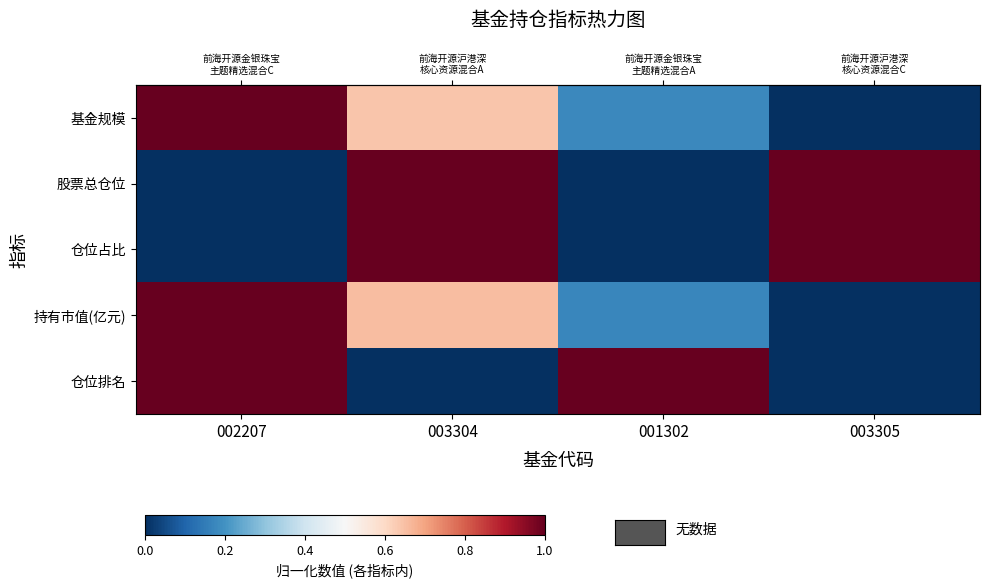

At how many categories does at least one series exceed 0?

4